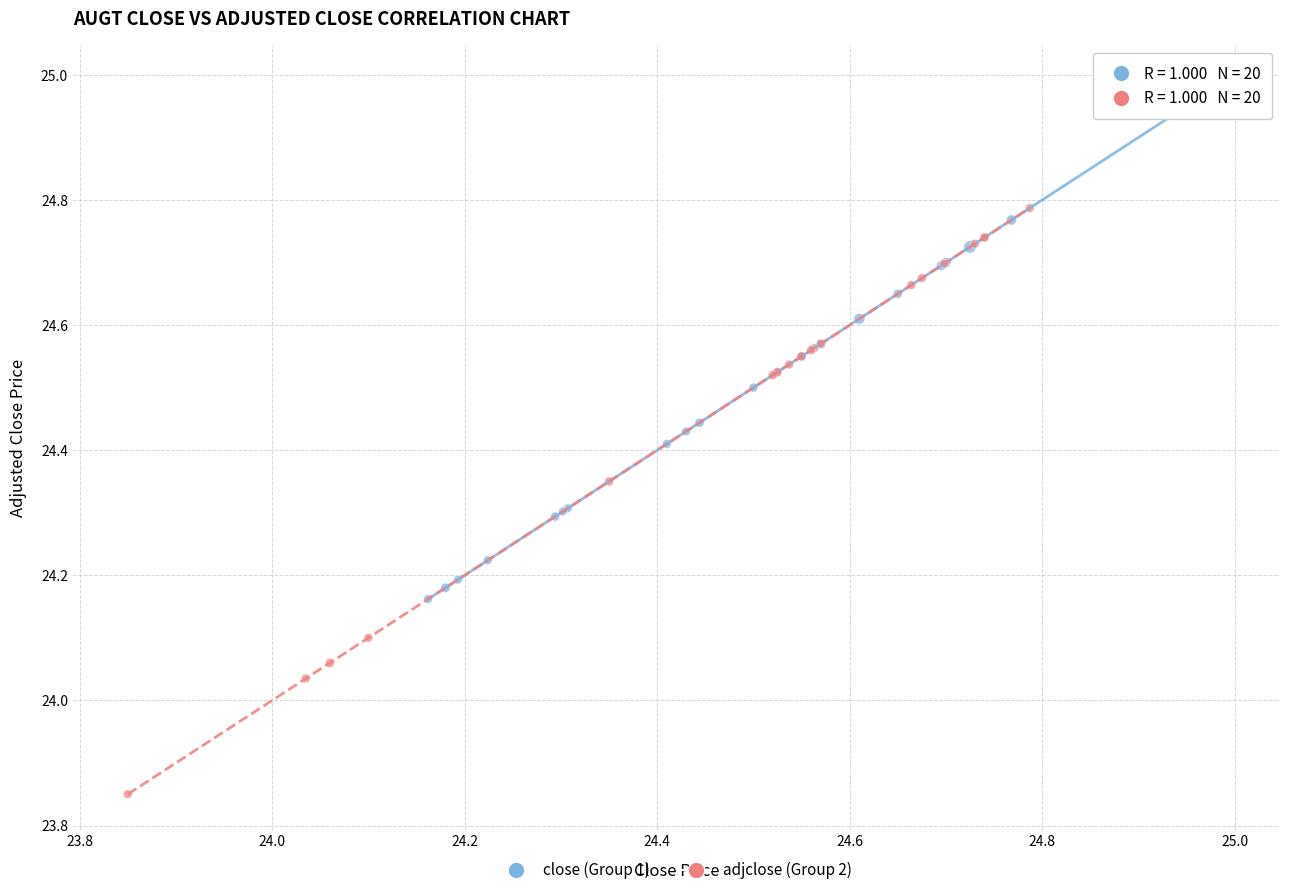

Which series contains the highest Y value?

close (Group 1)